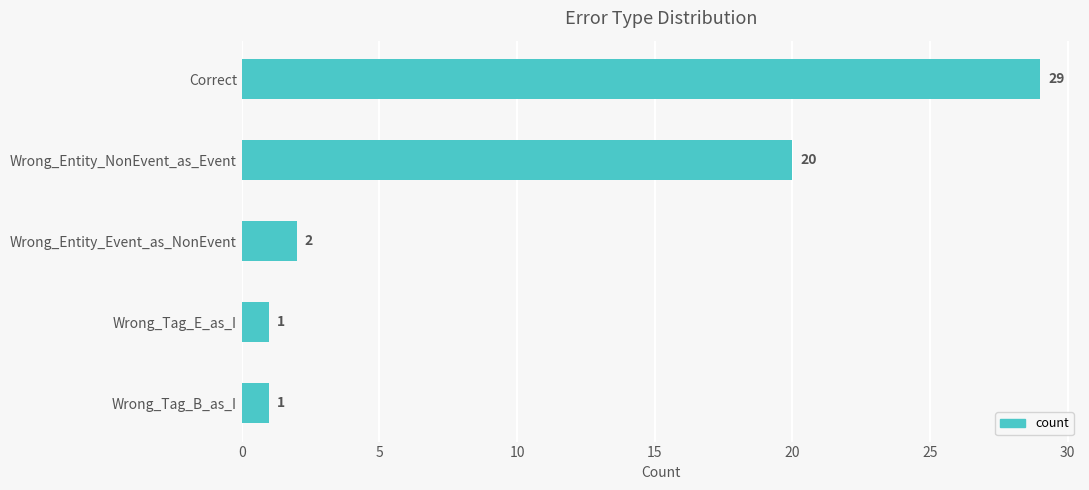

The chart shows a value of 10 at Correct. True or false?

False